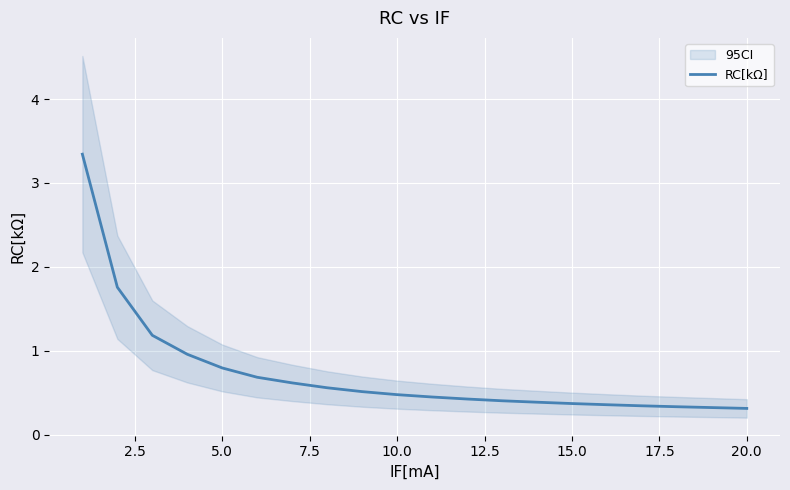

True or false: there are more than 1 points higher than both neighbors.

False